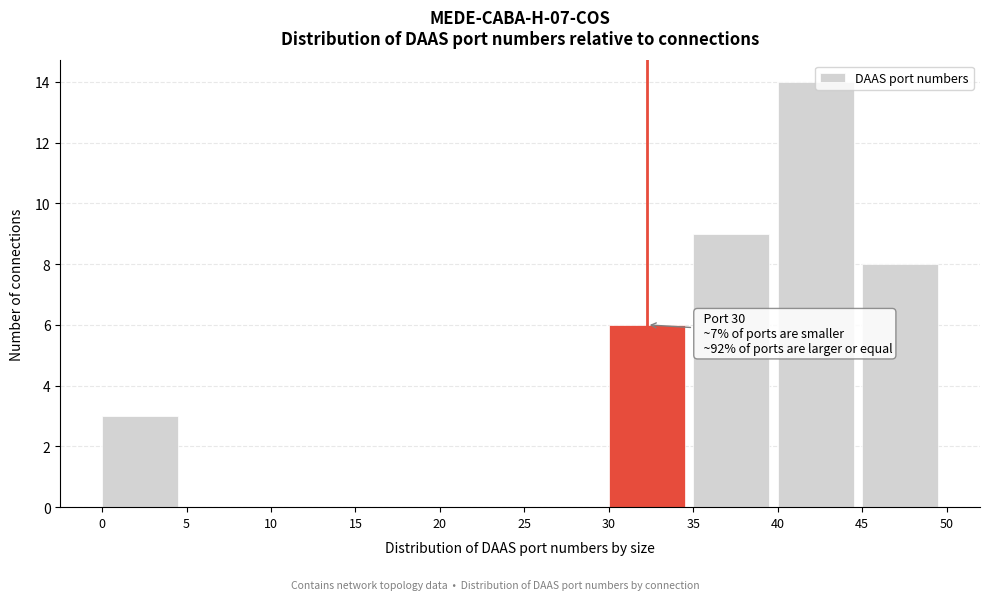

Which range on the x-axis has the tallest bar?

40 to 45